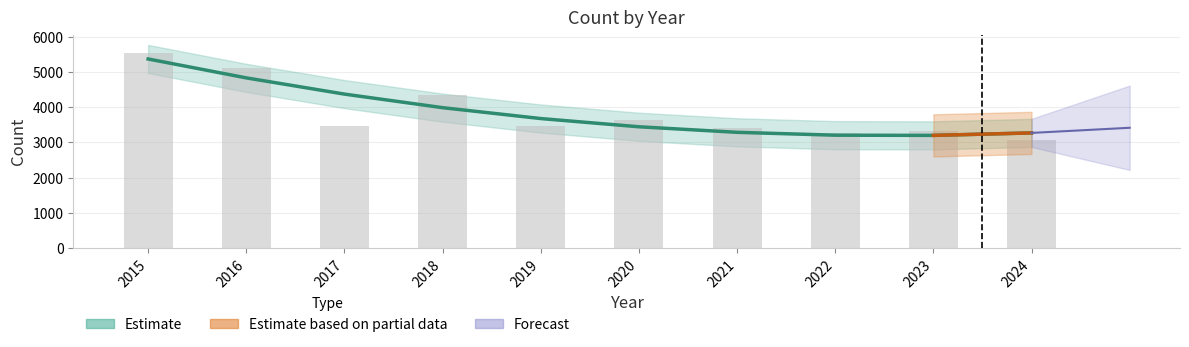

Does the chart contain stacked bars?

No